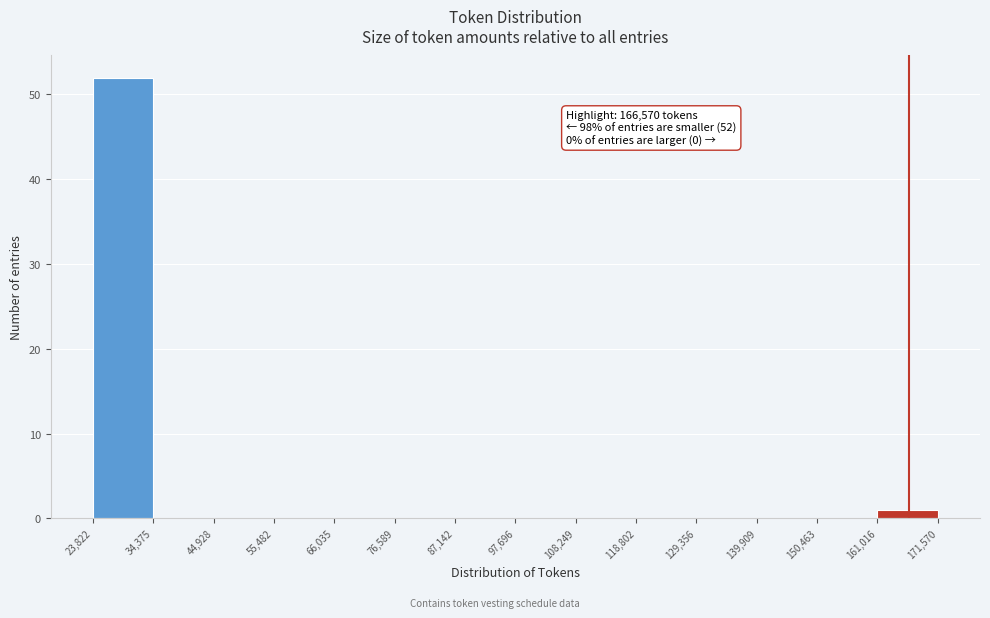

Which range on the x-axis has the tallest bar?

23,822 to 34,375